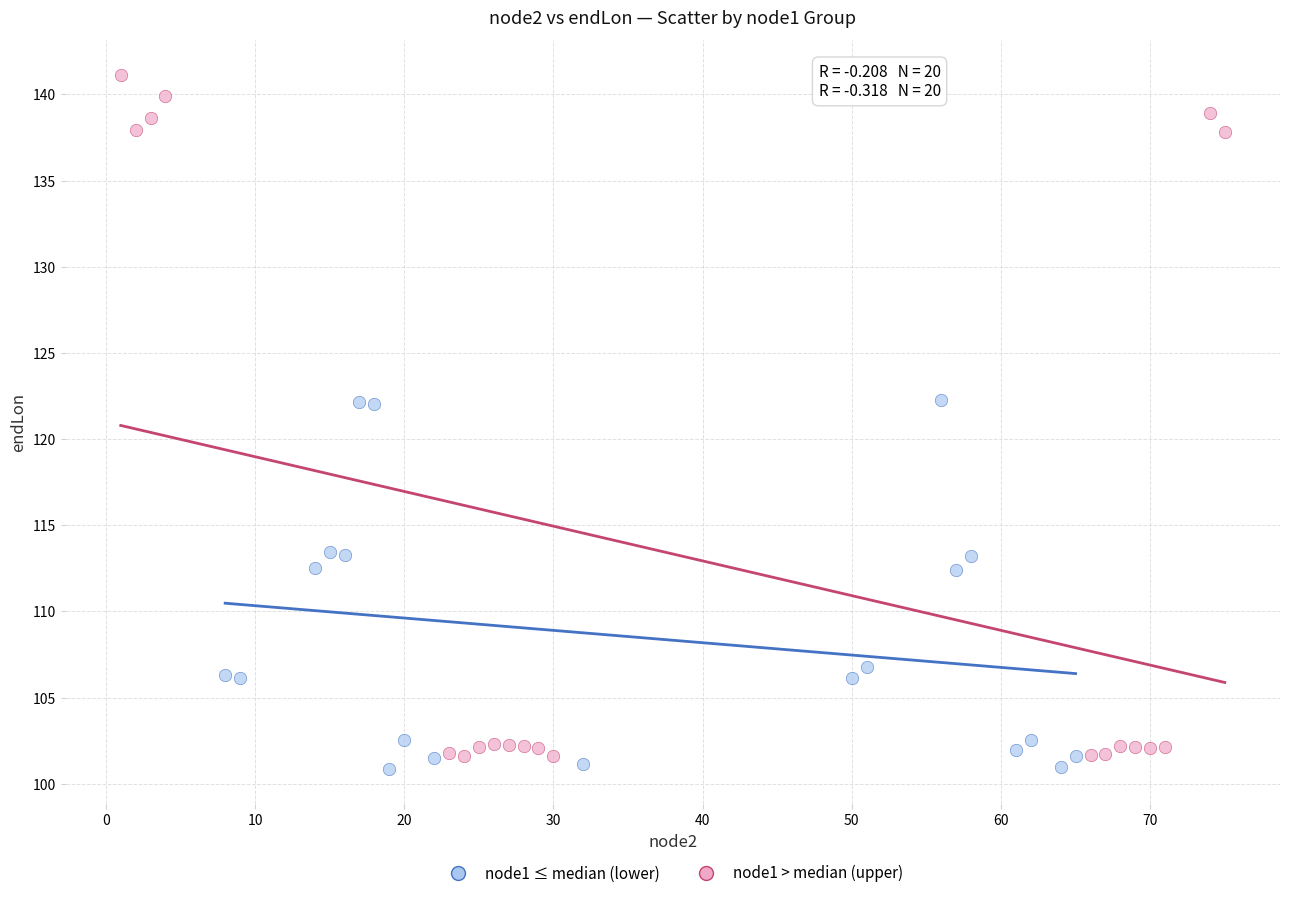

Which series reaches the maximum Y coordinate?

node1 > median (upper)